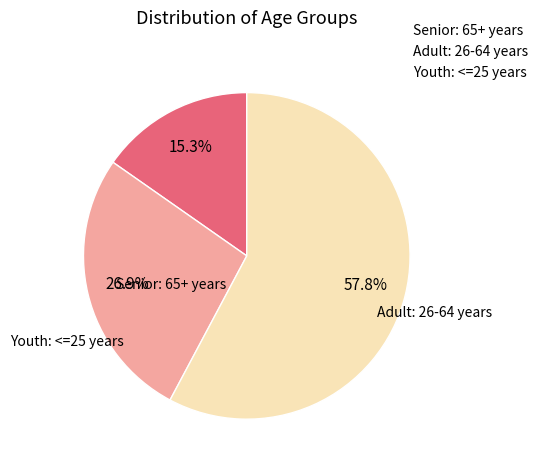

Count the number of slices in the pie.

3